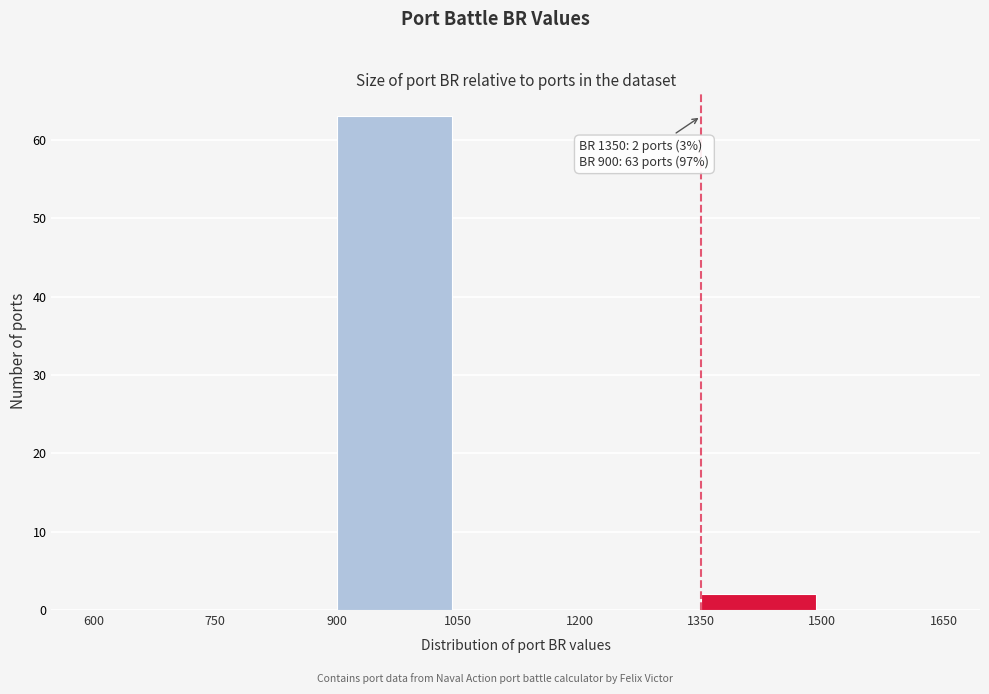

Which range on the x-axis has the tallest bar?

900 to 1050